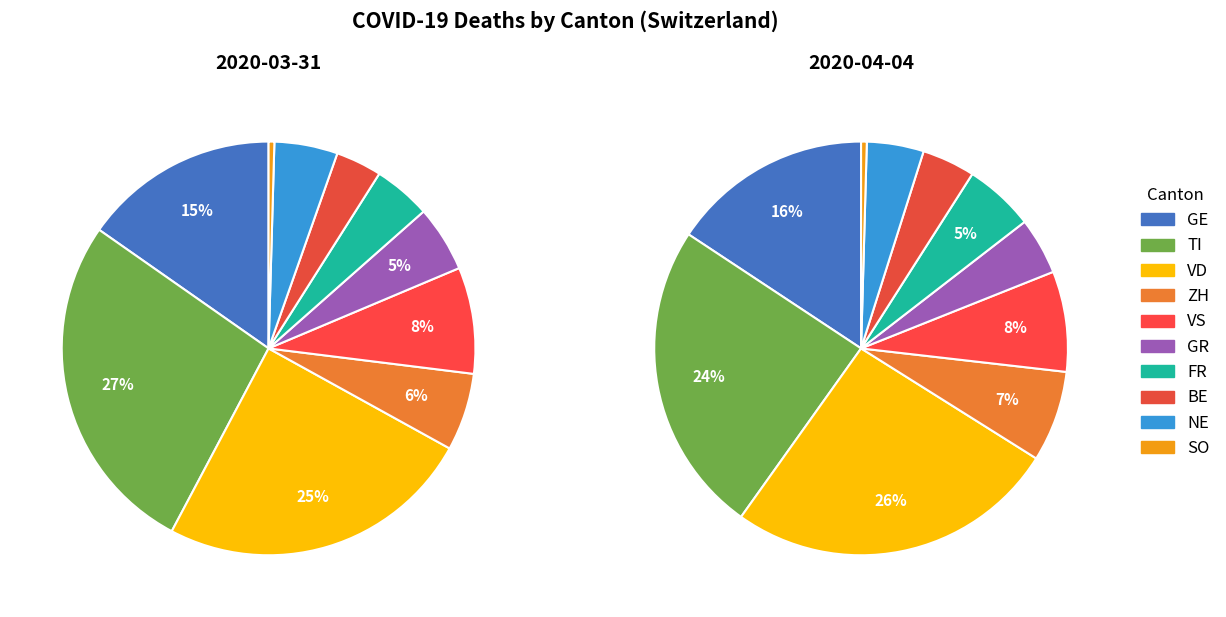

What percentage is NOT represented by 0?

100.0%